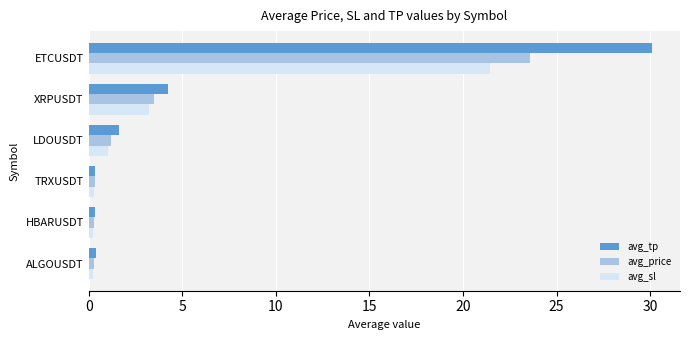

Between HBARUSDT and ETCUSDT, which series saw the biggest shift?

avg_tp